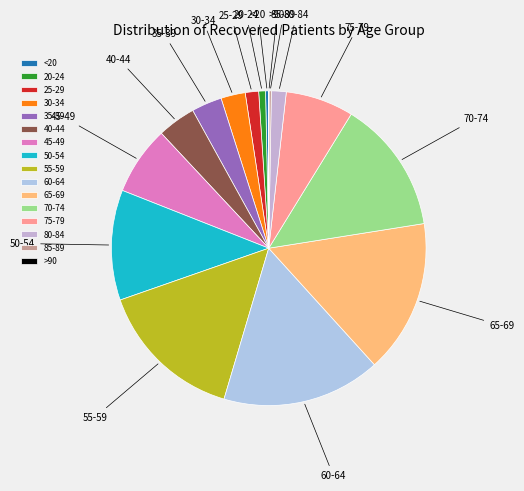

Do 35-39 and 55-59 together represent more than half of the pie?

No